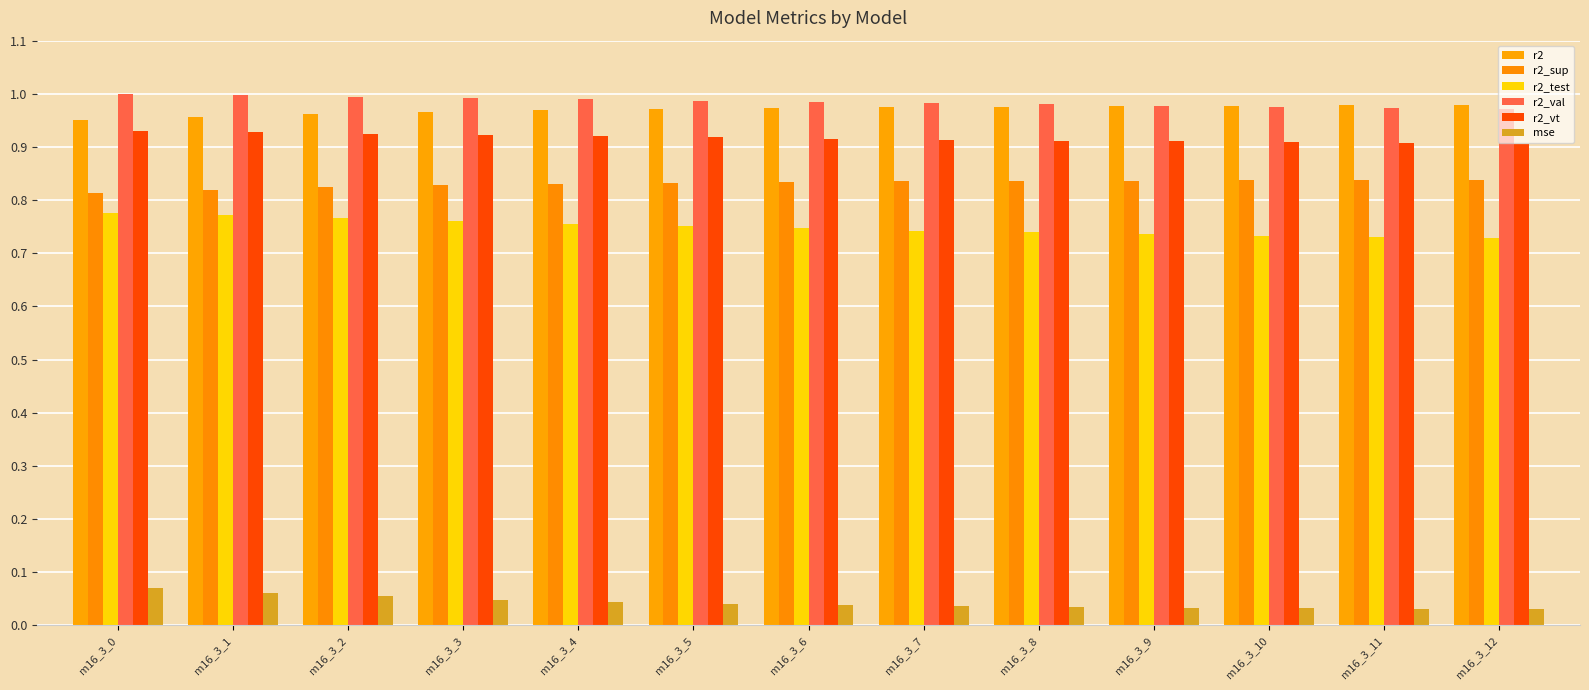

Which has a higher value, m16_3_10 or m16_3_2?

m16_3_10